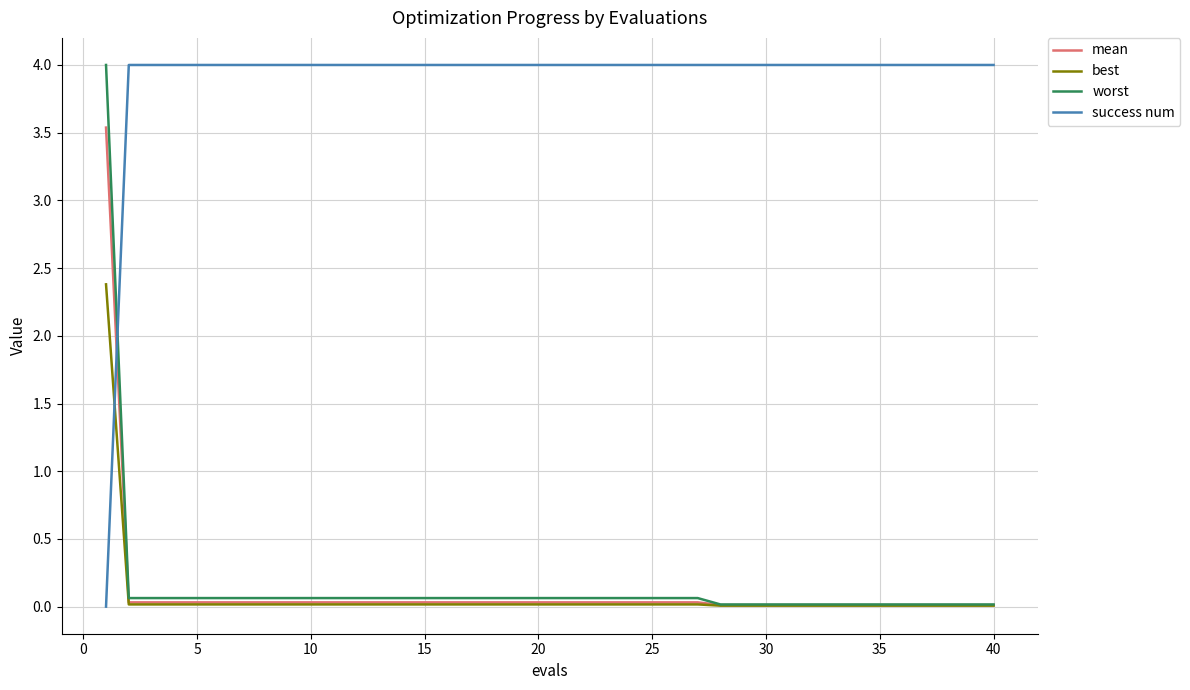

What is the maximum value for worst?

4.0